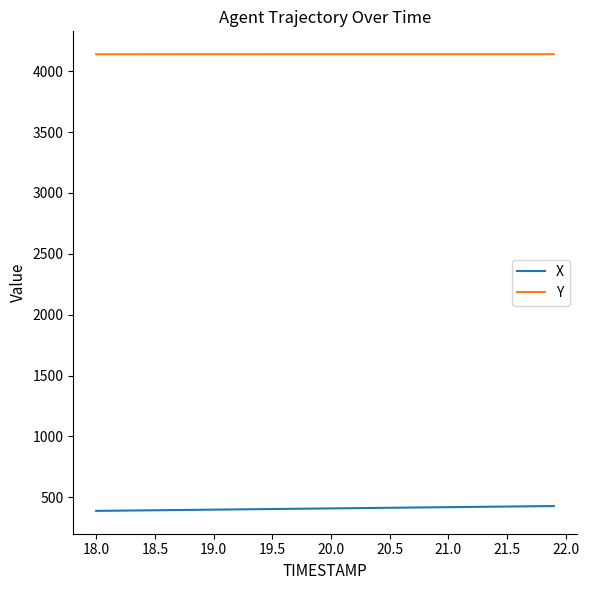

What are all the series names shown in the legend?

X, Y